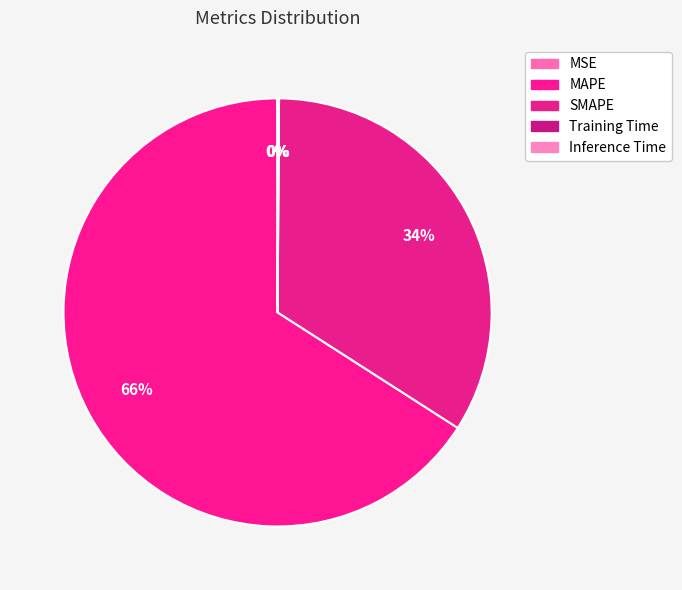

To the nearest percent, what is the difference between the SMAPE and MAPE slice percentages?

32%